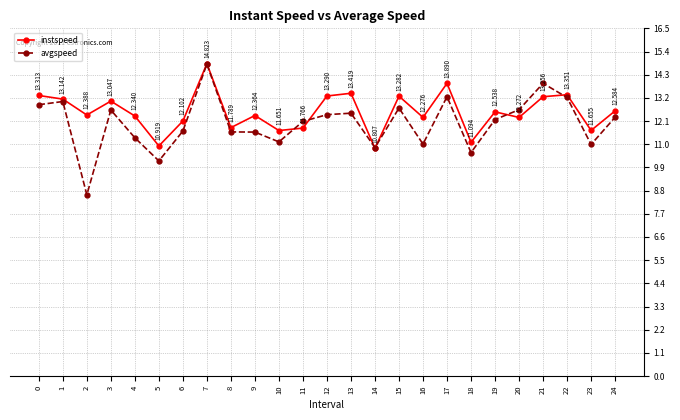

The value of instspeed at 24 is 3.9. True or false?

False